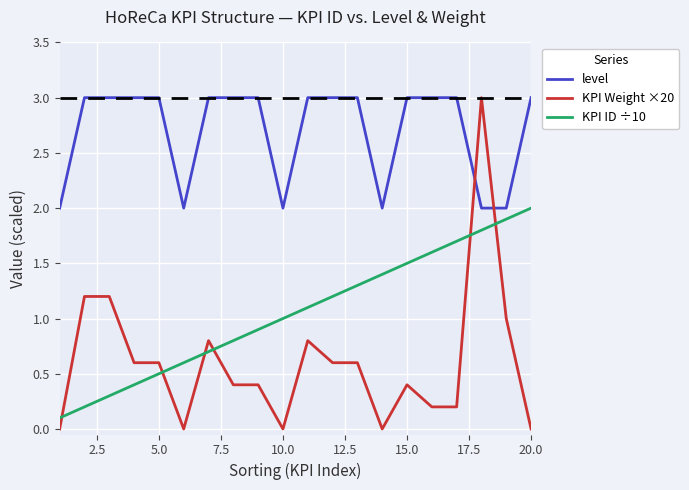

What is the difference between the maximum and minimum values in the KPI ID ÷10 series?

1.9